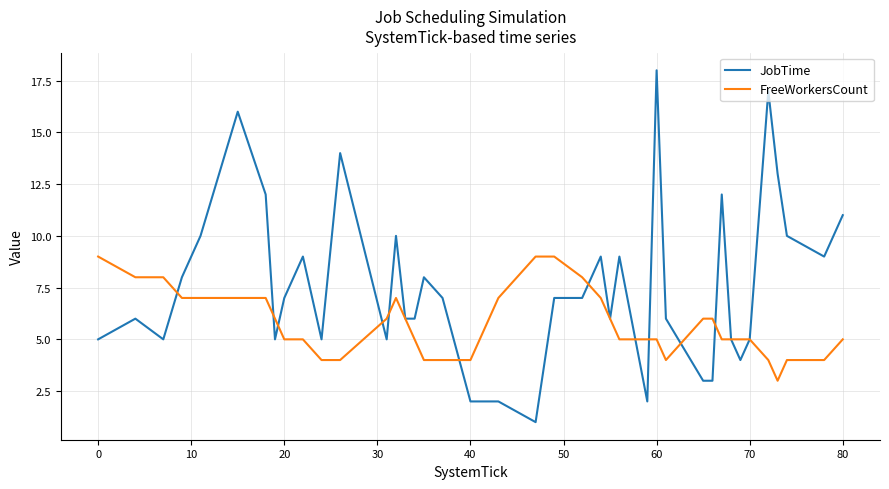

Reading right to left, what are all the values shown in this chart?

JobTime: 11	9	10	13	17	5	4	5	12	3	3	6	18	2	9	6	9	7	7	1	2	2	7	8	6	6	10	5	14	5	9	7	5	12	16	10	8	5	6	5
FreeWorkersCount: 5	4	4	3	4	5	5	5	5	6	6	4	5	5	5	6	7	8	9	9	7	4	4	4	5	6	7	6	4	4	5	5	6	7	7	7	7	8	8	9